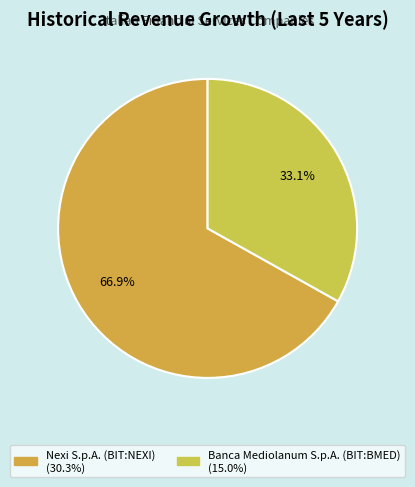

Is it true that Nexi S.p.A. (BIT:NEXI) is 67% of the pie?

True